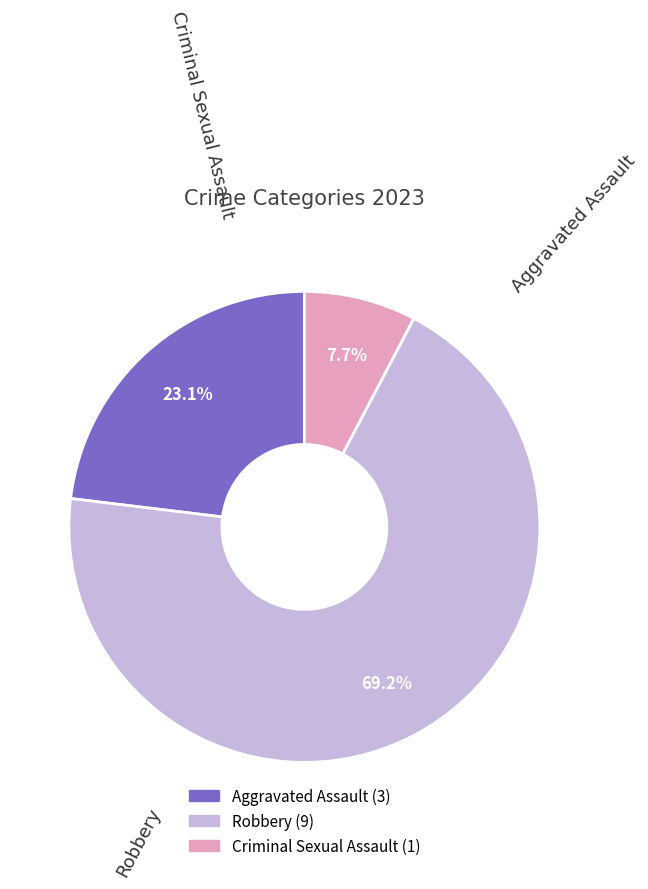

What percentage do Robbery and Criminal Sexual Assault together represent?

76.9%